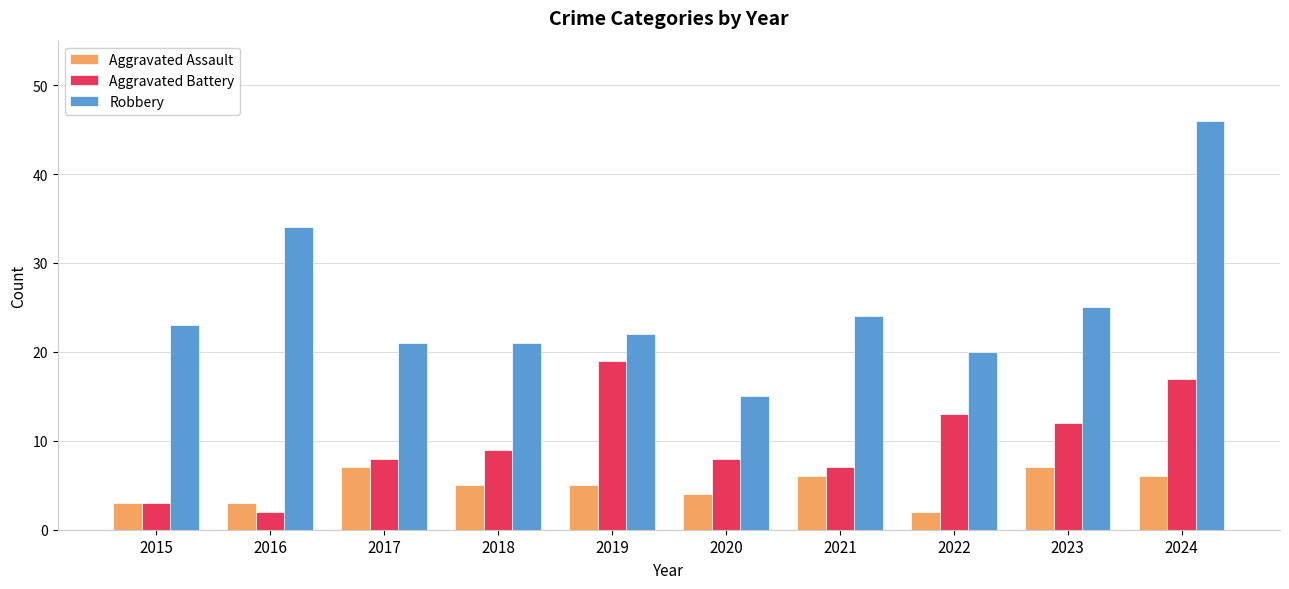

At 2021, list the series in order from smallest to largest.

Aggravated Assault, Aggravated Battery, Robbery